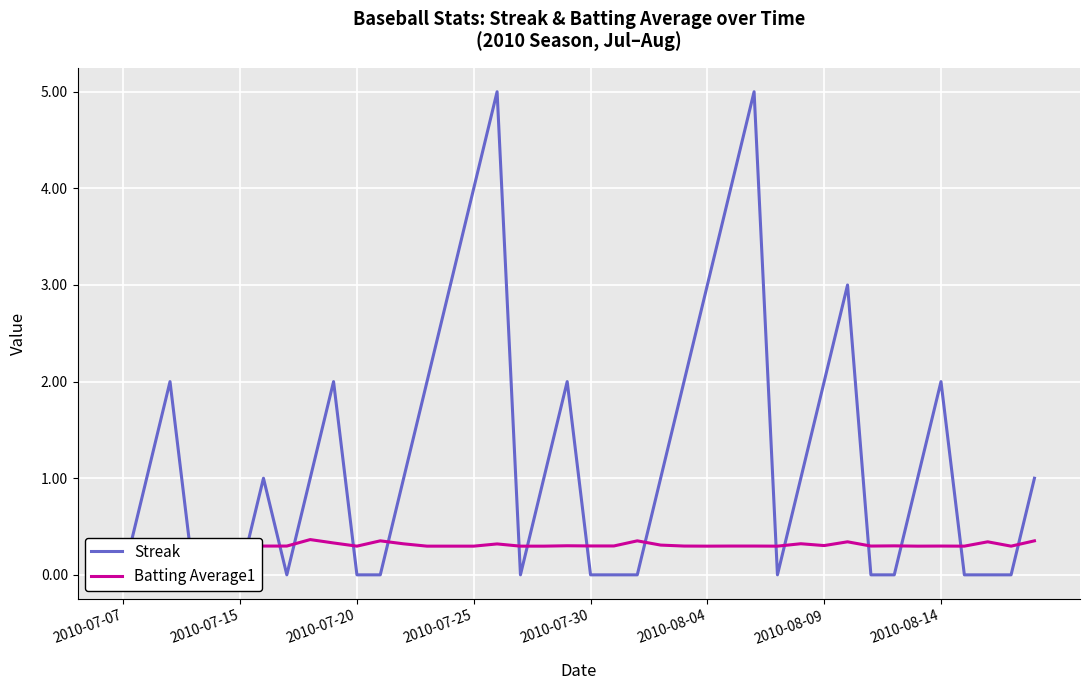

Reading right to left, list all the values displayed in this chart.

Streak: 1.0	0.0	0.0	0.0	2.0	1.0	0.0	0.0	3.0	2.0	1.0	0.0	5.0	4.0	3.0	2.0	1.0	0.0	0.0	0.0	2.0	1.0	0.0	5.0	4.0	3.0	2.0	1.0	0.0	0.0	2.0	1.0	0.0	1.0	0.0	0.0	0.0	2.0	1.0	0.0
Batting Average1: 0.4	0.3	0.3	0.3	0.3	0.3	0.3	0.3	0.3	0.3	0.3	0.3	0.3	0.3	0.3	0.3	0.3	0.4	0.3	0.3	0.3	0.3	0.3	0.3	0.3	0.3	0.3	0.3	0.4	0.3	0.3	0.4	0.3	0.3	0.3	0.3	0.3	0.4	0.3	0.3